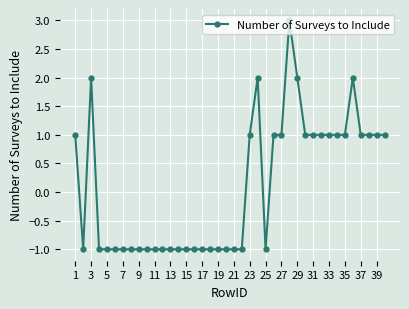

True or false: there are more than 2 points higher than both neighbors.

True